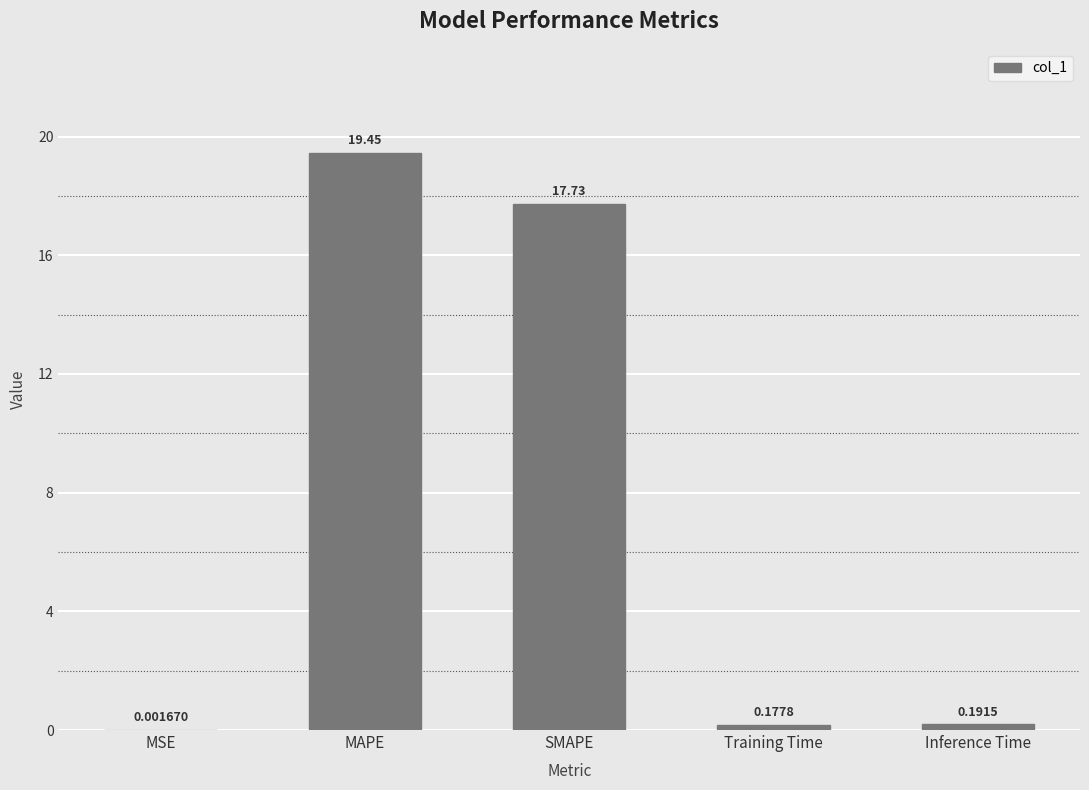

Which label corresponds to the largest value in the chart?

MAPE